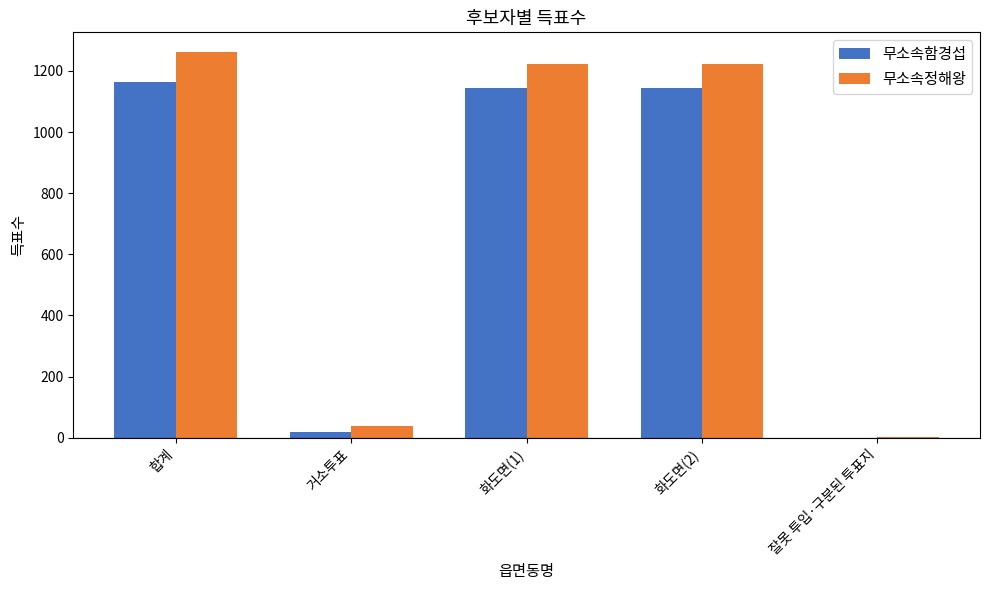

What is the approximate value of 무소속함경섭 at 합계, to the nearest 100?

1200